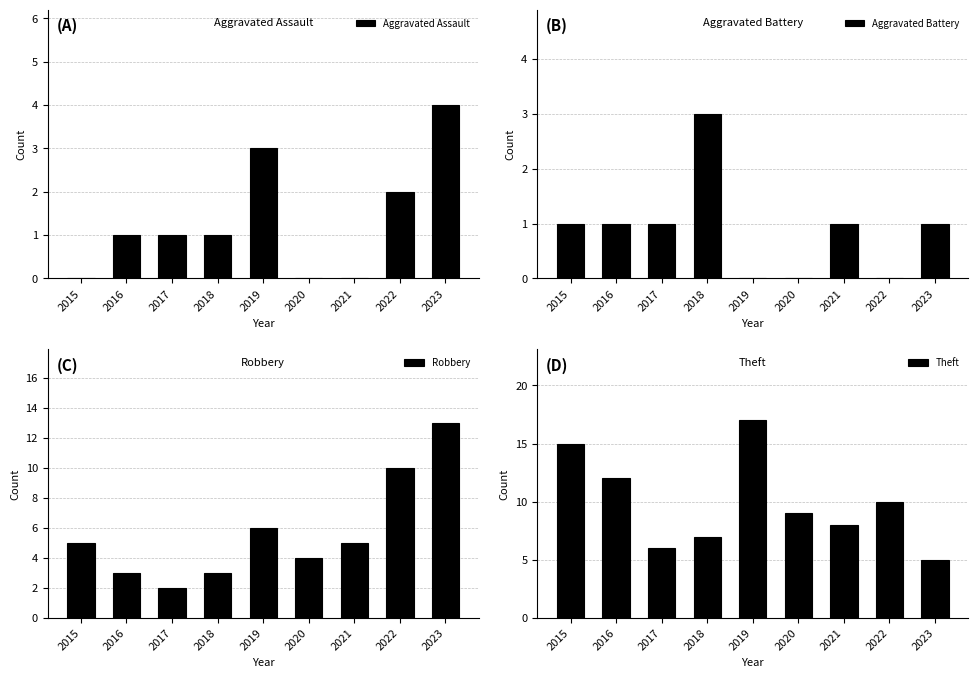

At 2018, list the series in order from largest to smallest.

Theft, Aggravated Battery, Robbery, Aggravated Assault